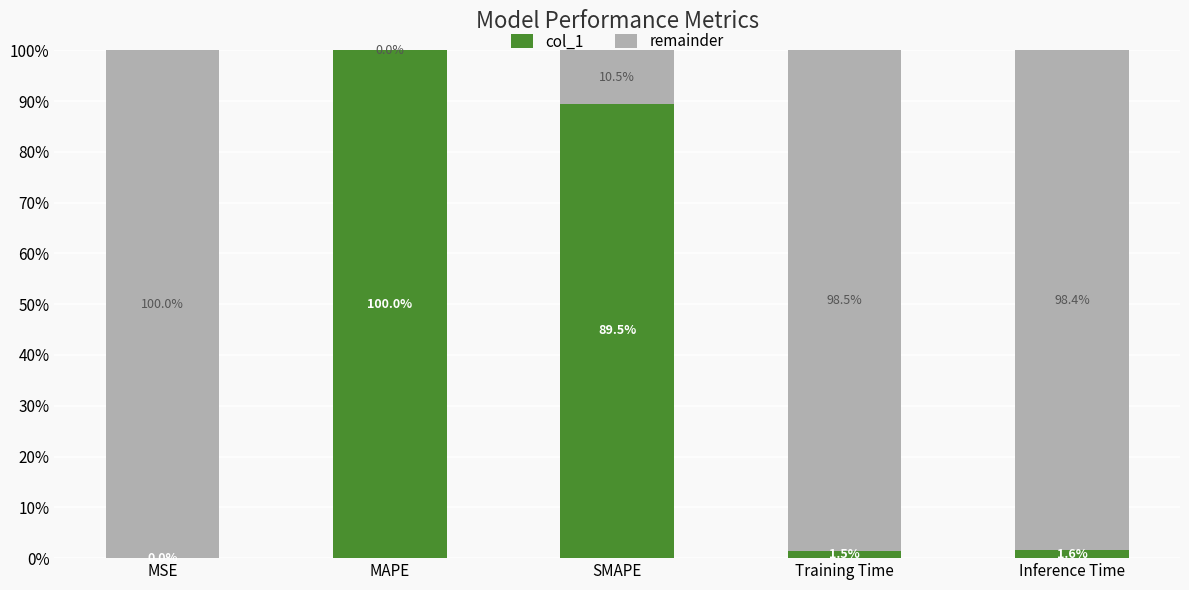

What is the total value across all series at Inference Time?

100.0